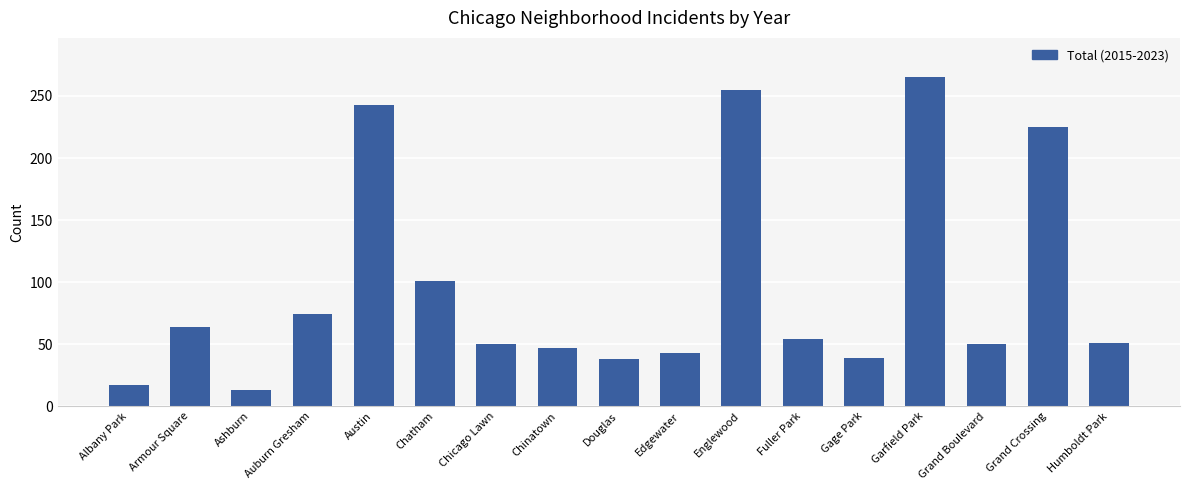

What is the difference between the maximum and second lowest values?

248